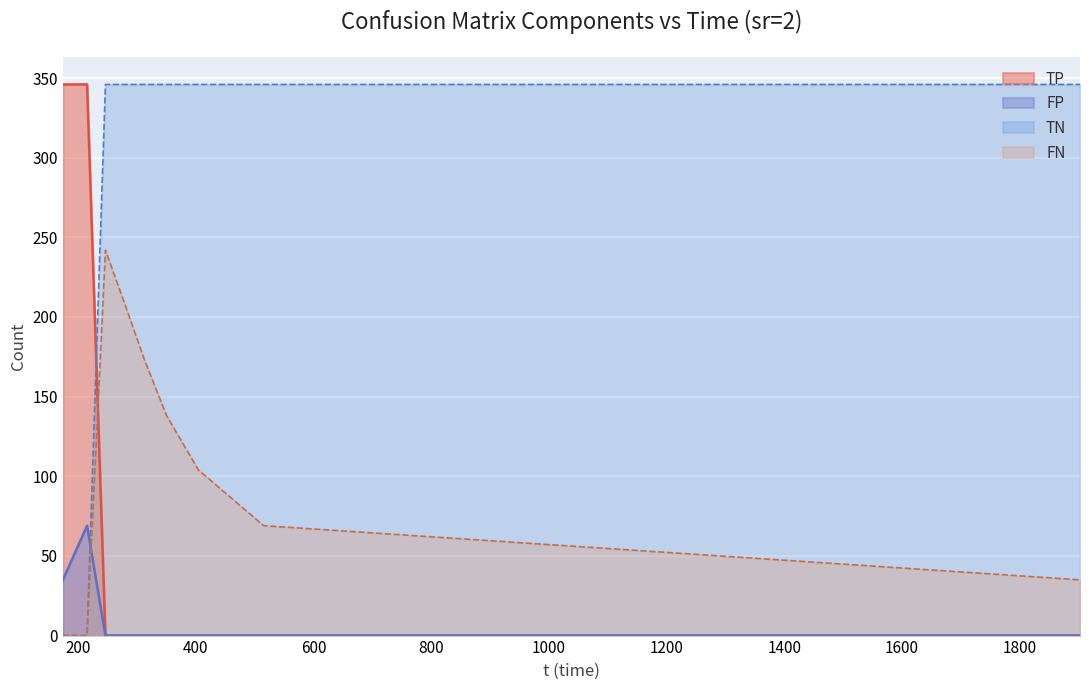

What is the sum of all FN values?

969